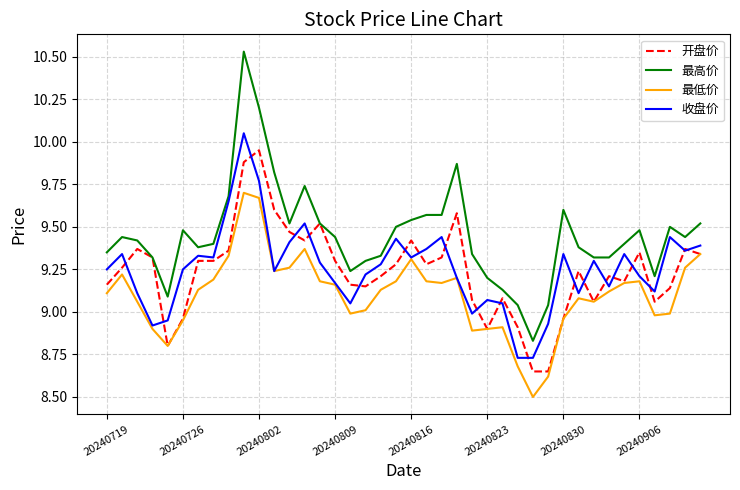

Which series has the largest range (max minus min)?

最高价